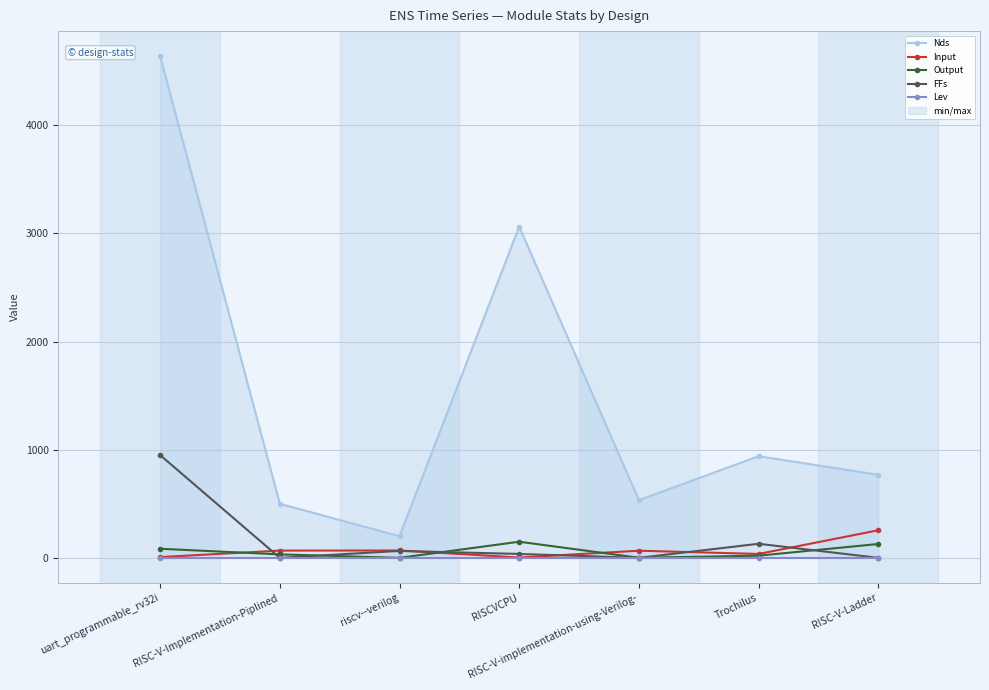

How many lines are shown in the chart?

5